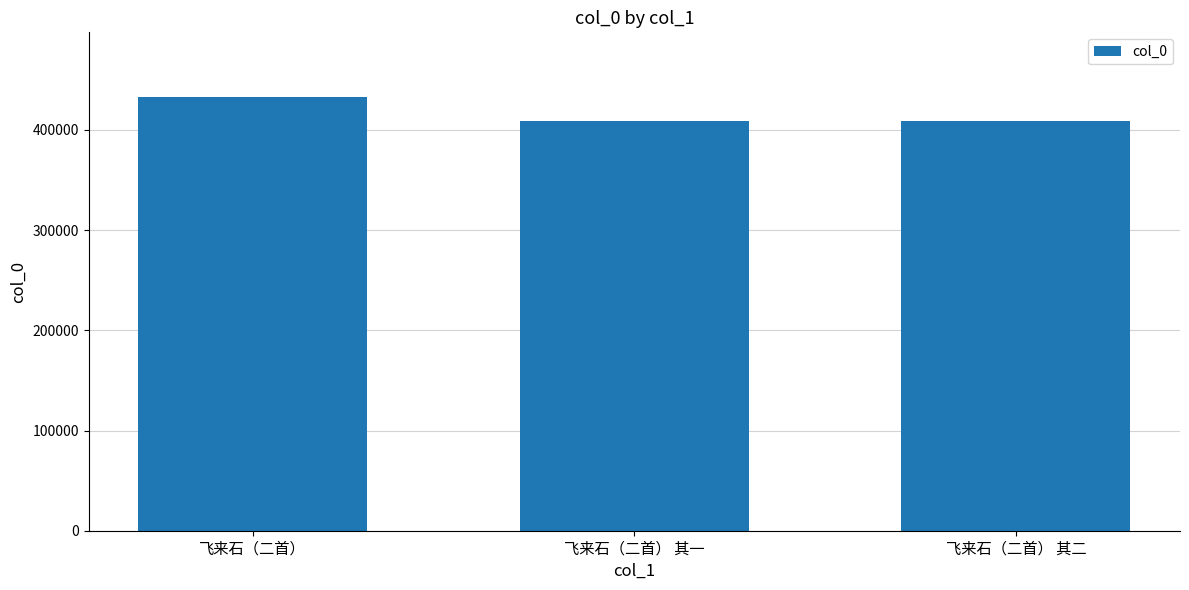

What is the change in value from 飞来石（二首） to 飞来石（二首） 其一?

-23723